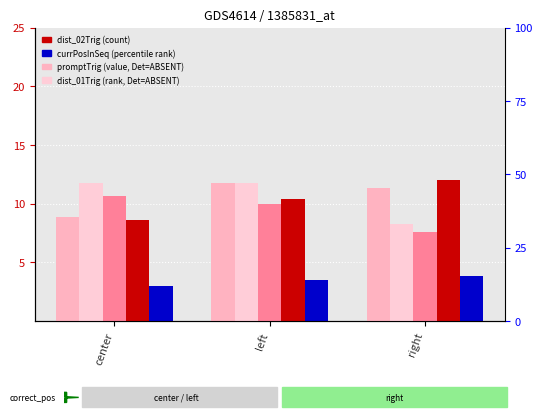

What is the smallest value displayed?

3.0